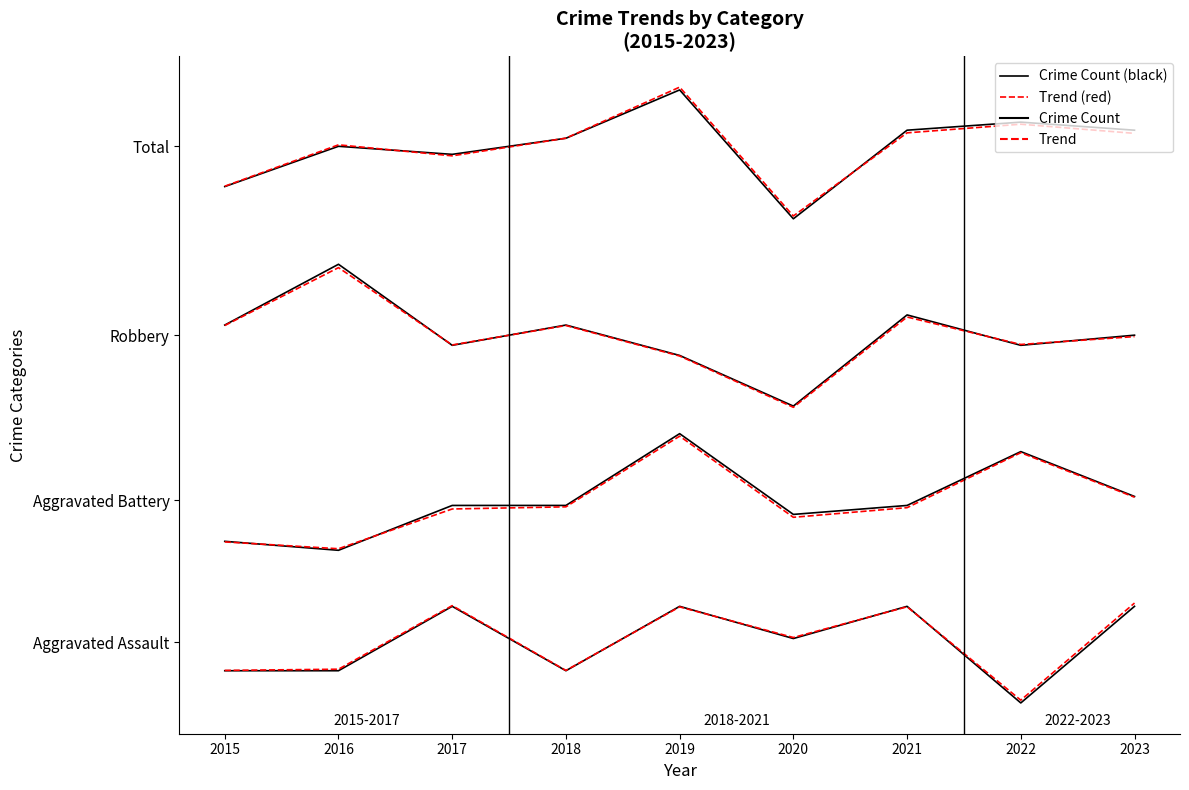

At how many categories does at least one series exceed -4?

8